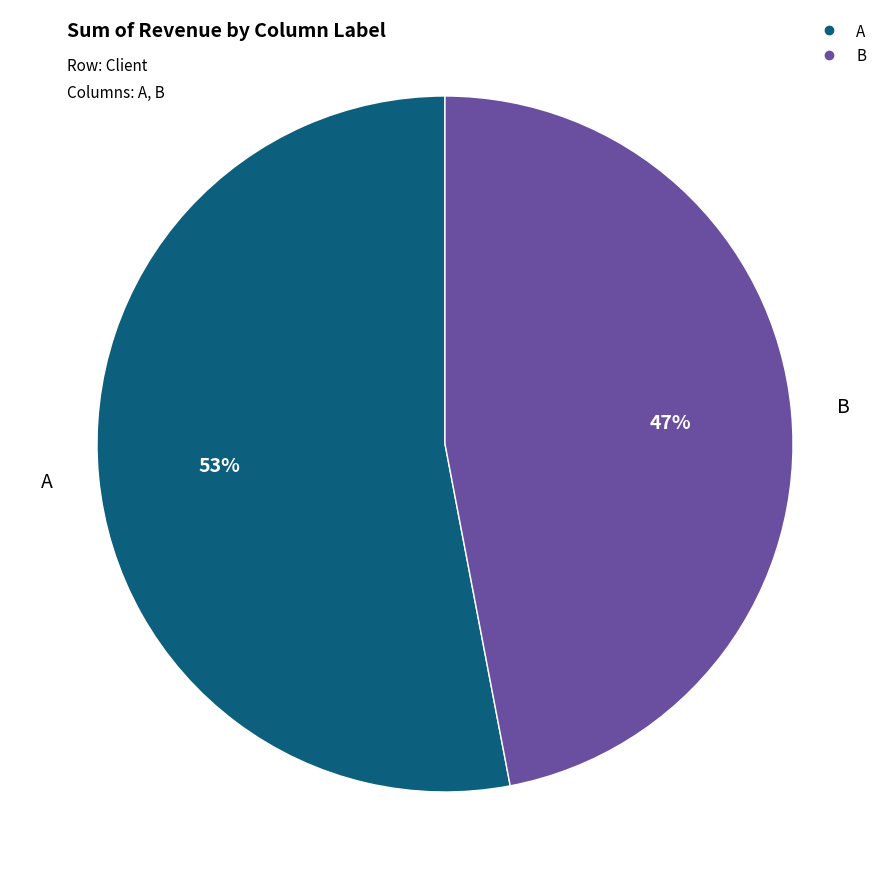

Rank the categories by value from highest to lowest.

A, B